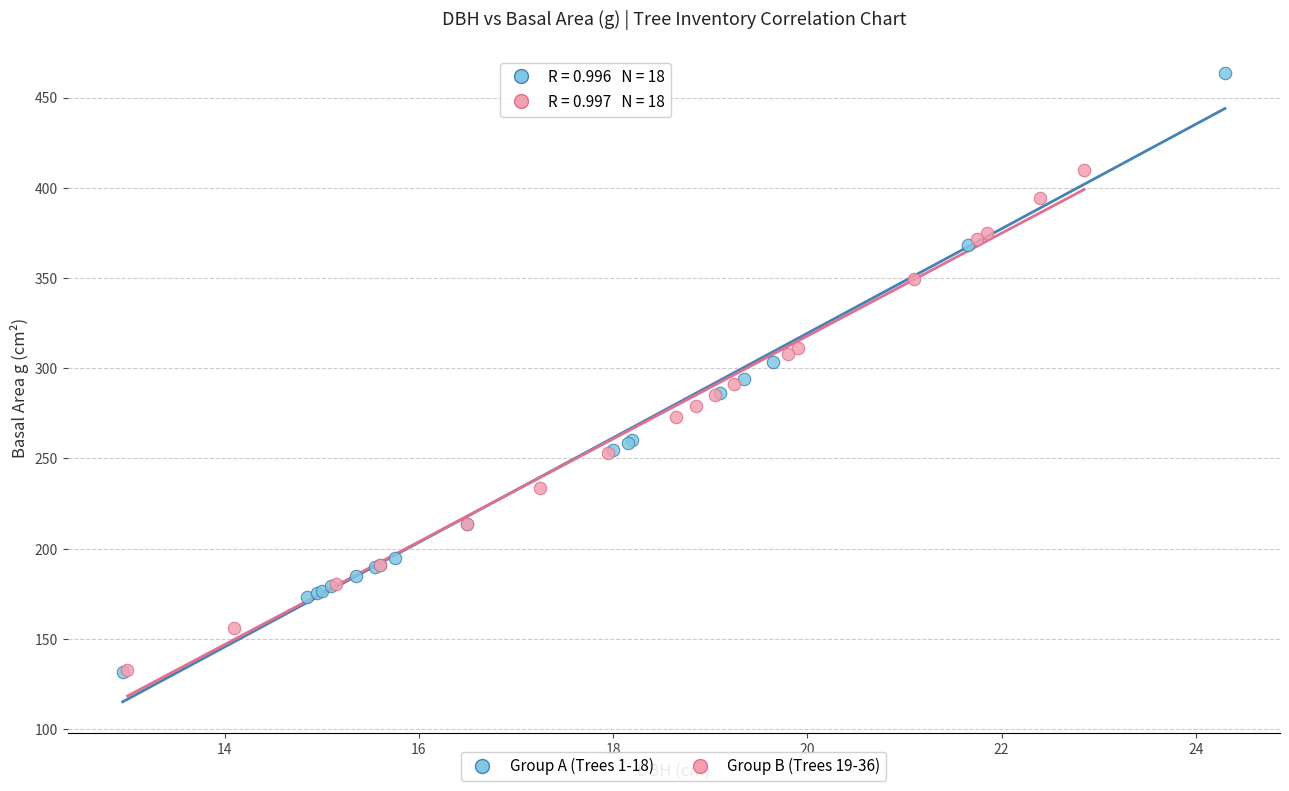

What are all the series names shown in the legend?

Group A (Trees 1-18), Group B (Trees 19-36)